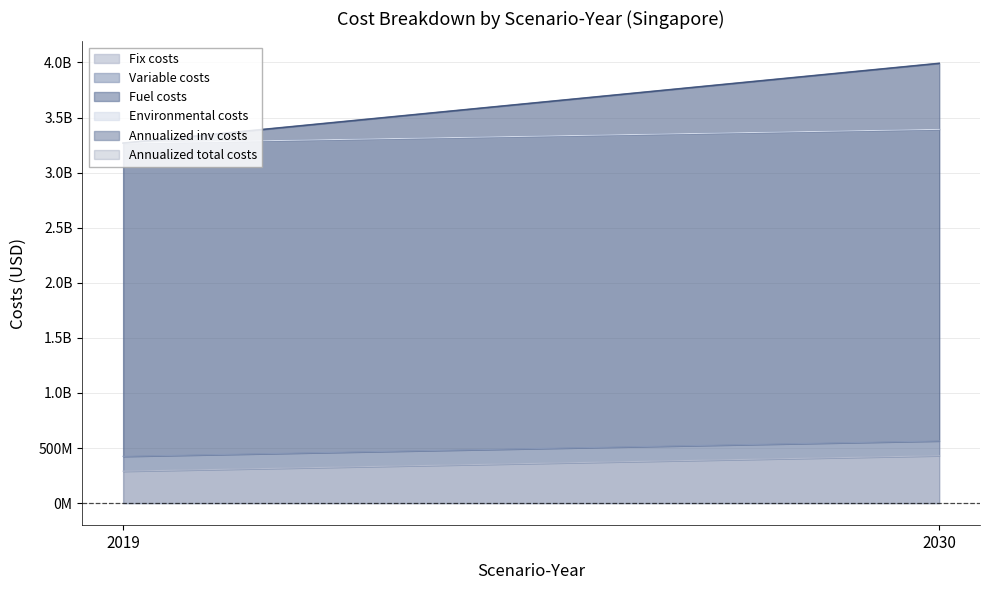

Which category has the highest value in the Fix costs series?

2030